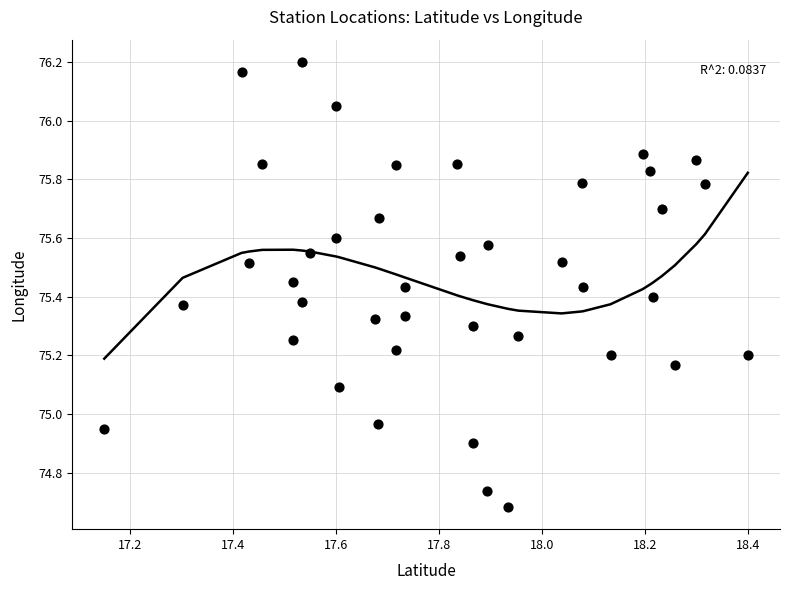

What is the range of Y values (max minus min)?

1.5